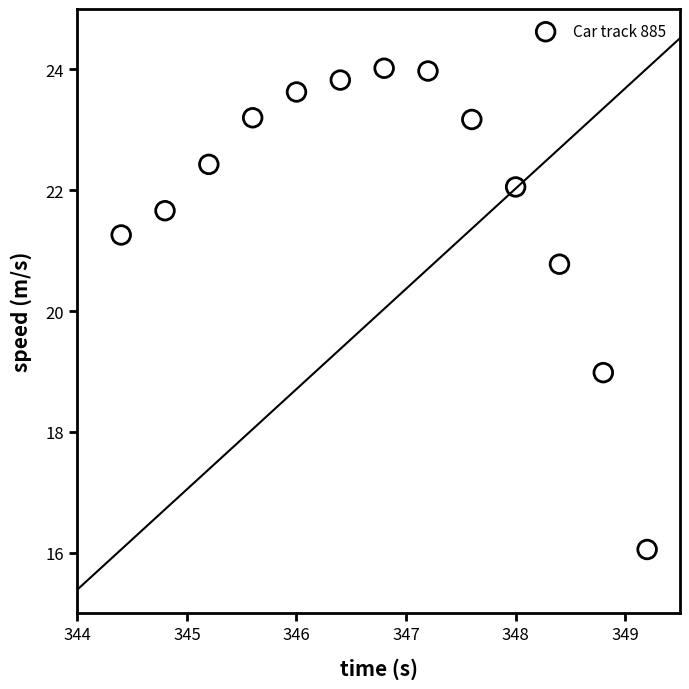

What is the range of X values (max minus min)?

4.8